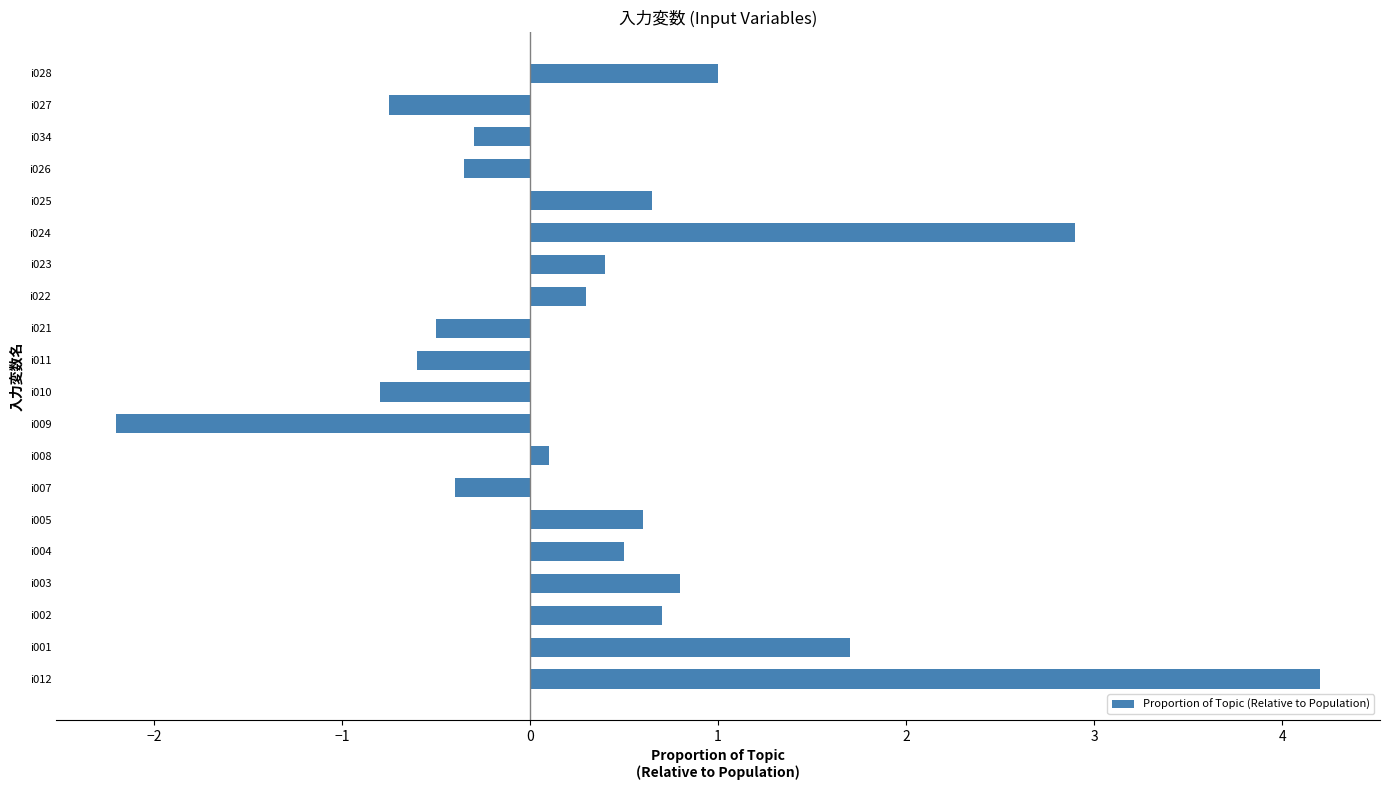

The chart shows a value of -0.5 at i021. True or false?

True